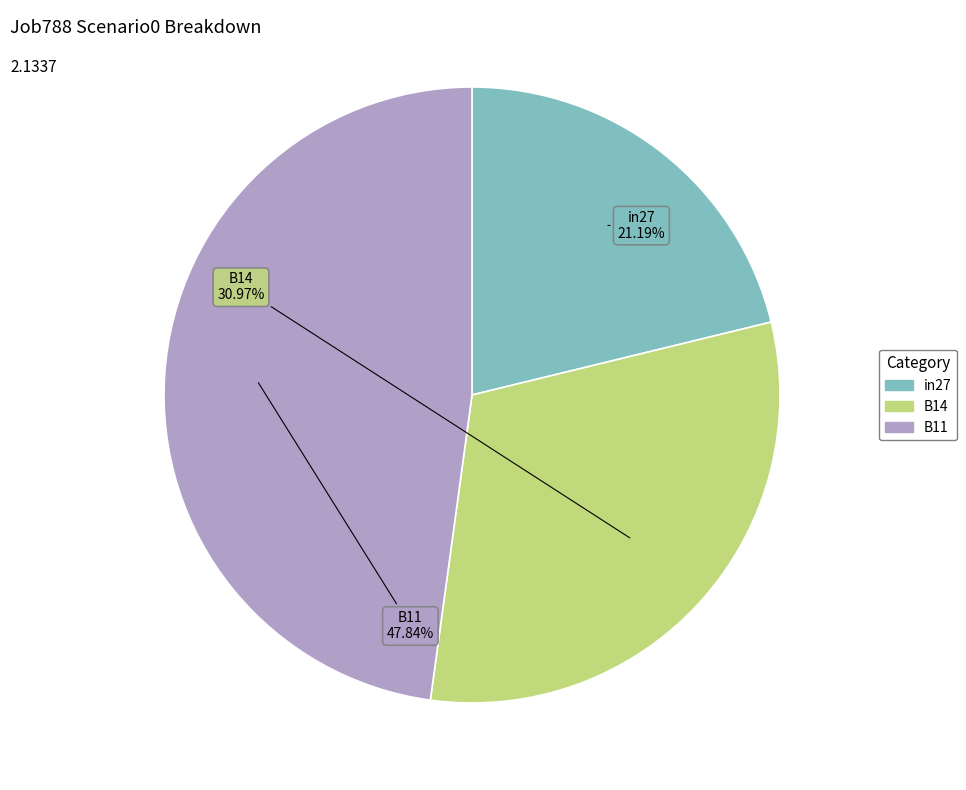

Which slice is the largest?

B11